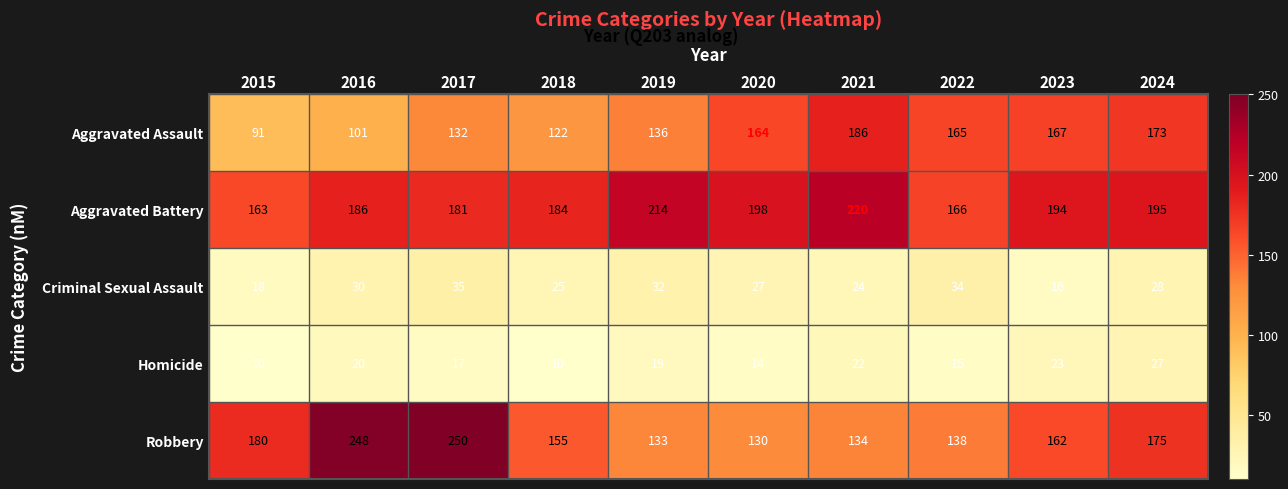

What is the maximum value shown in the chart?

250